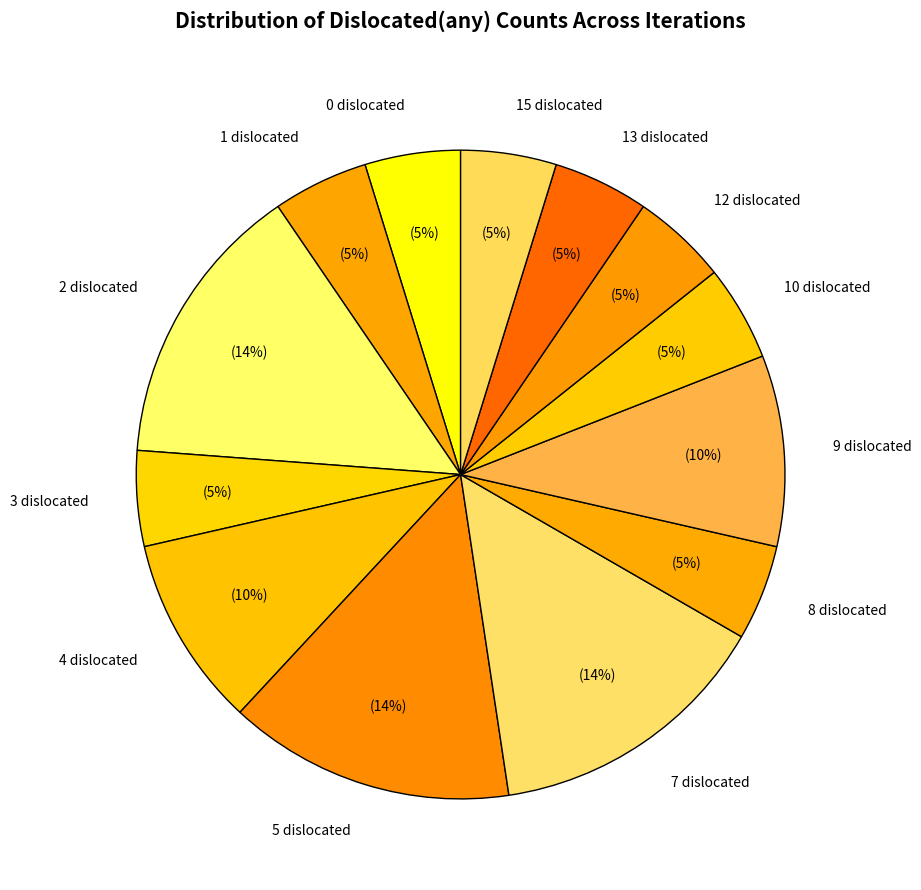

Between 3 dislocated and 7 dislocated, which is larger?

7 dislocated